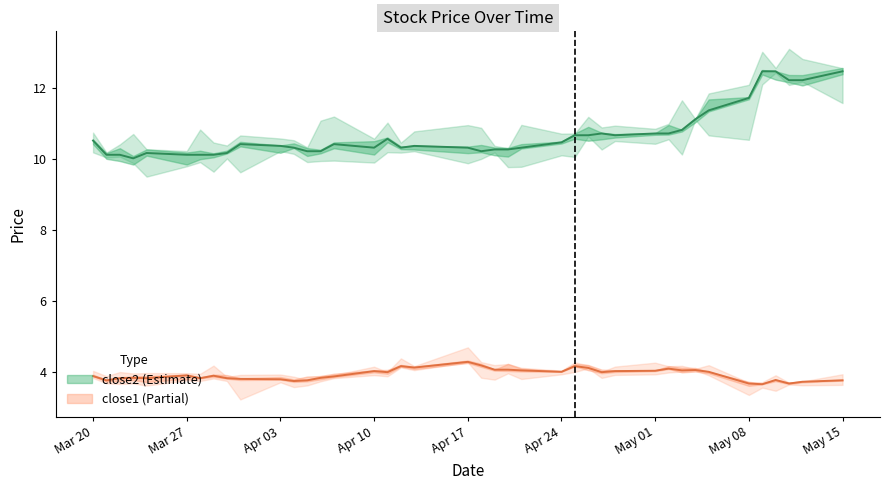

True or false: close2 and close1 intersect in this chart.

False